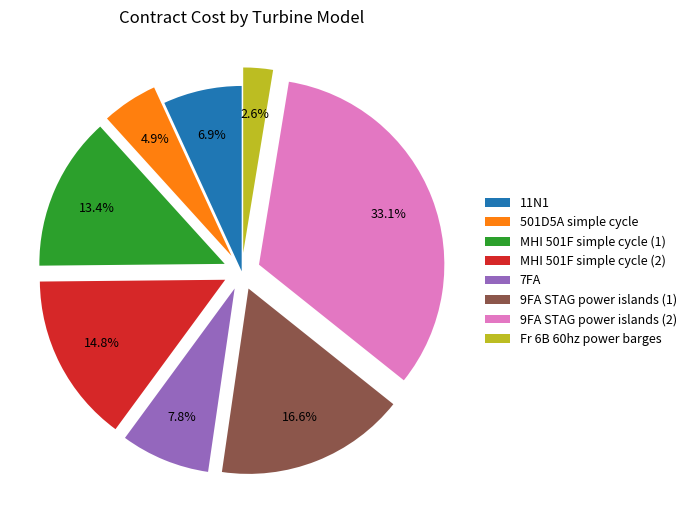

What percentage is the MHI 501F simple cycle (1) slice, to the nearest percent?

13%